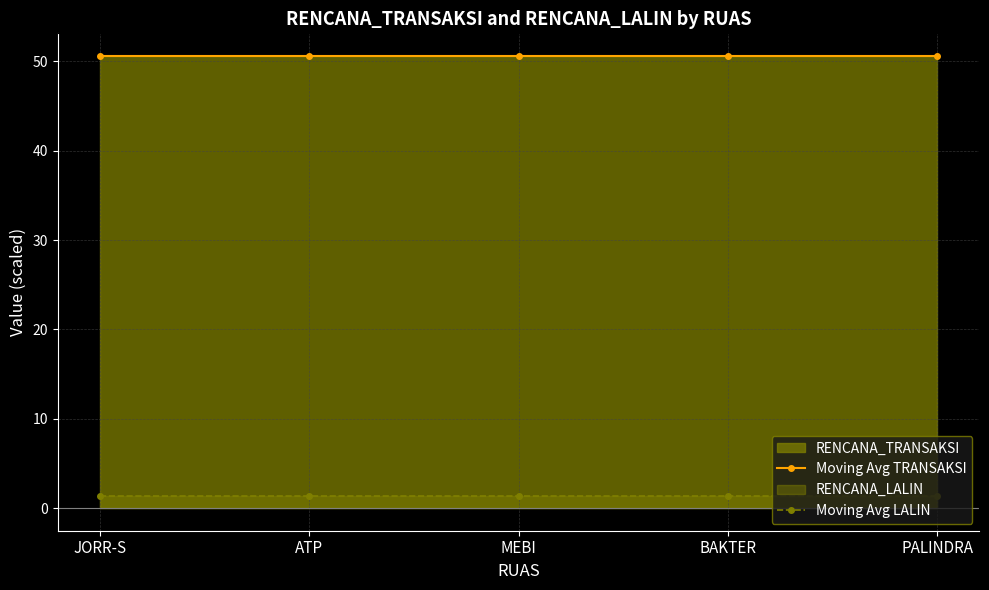

Is the value of Moving Avg LALIN at PALINDRA greater than the value of Moving Avg TRANSAKSI at BAKTER?

No